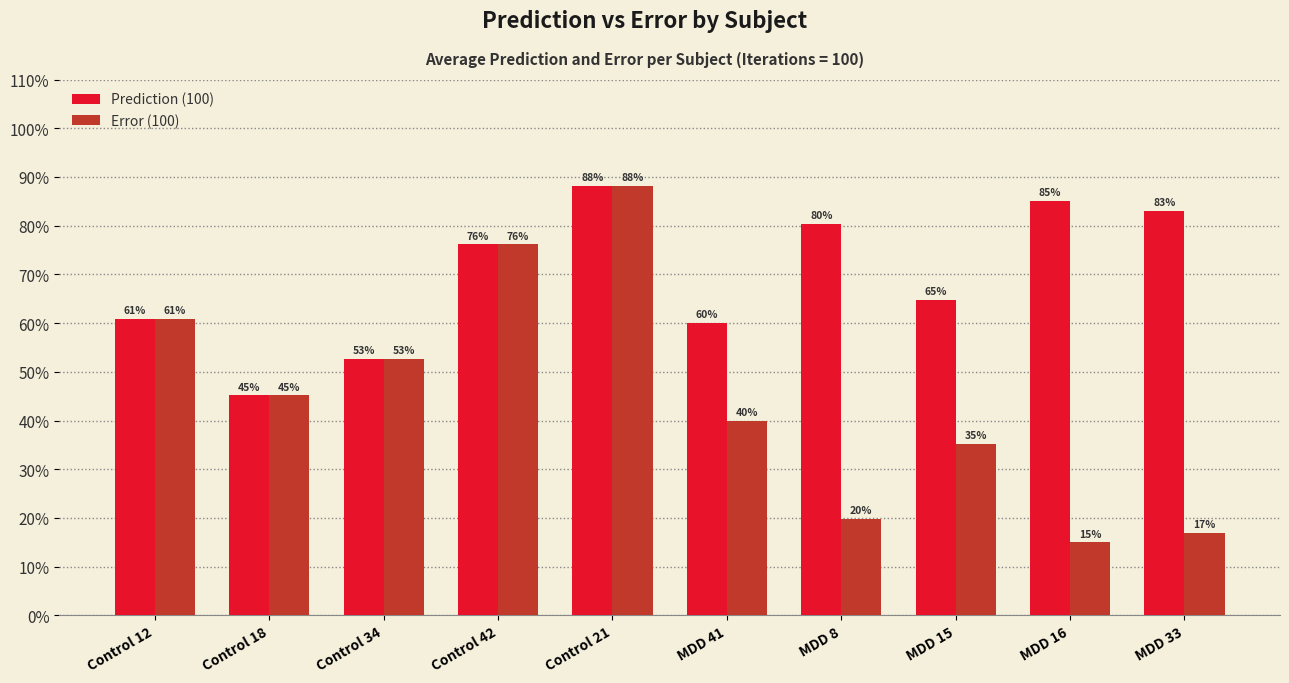

Where is Error (100) nearest to the value 0?

MDD 16